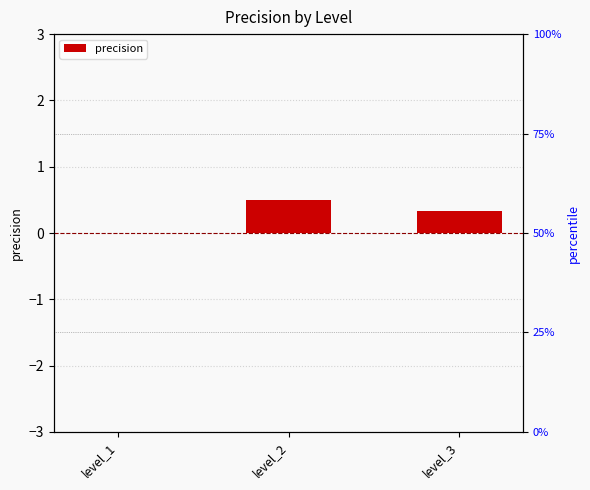

Is it true that the value at level_2 is 0.5?

True